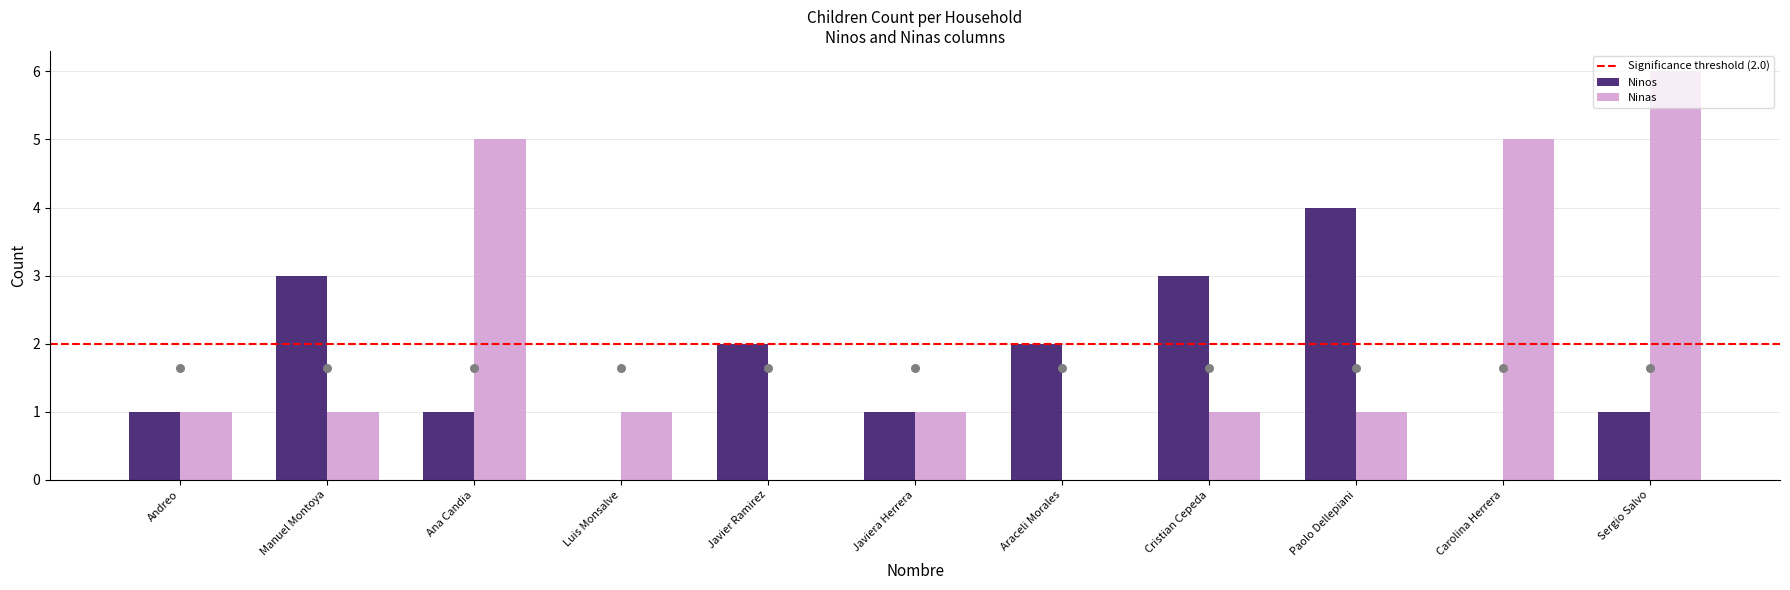

Which series reaches the minimum Y coordinate?

Ninos